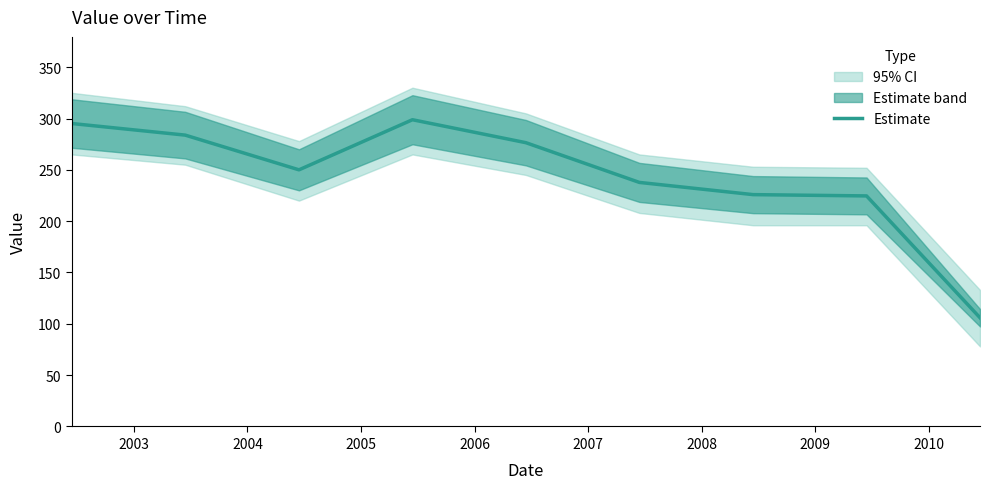

What is the highest value of the Estimate series?

298.8